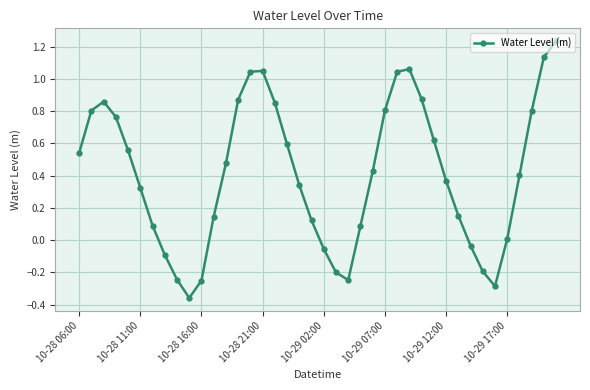

What is the sum of all values?

16.5